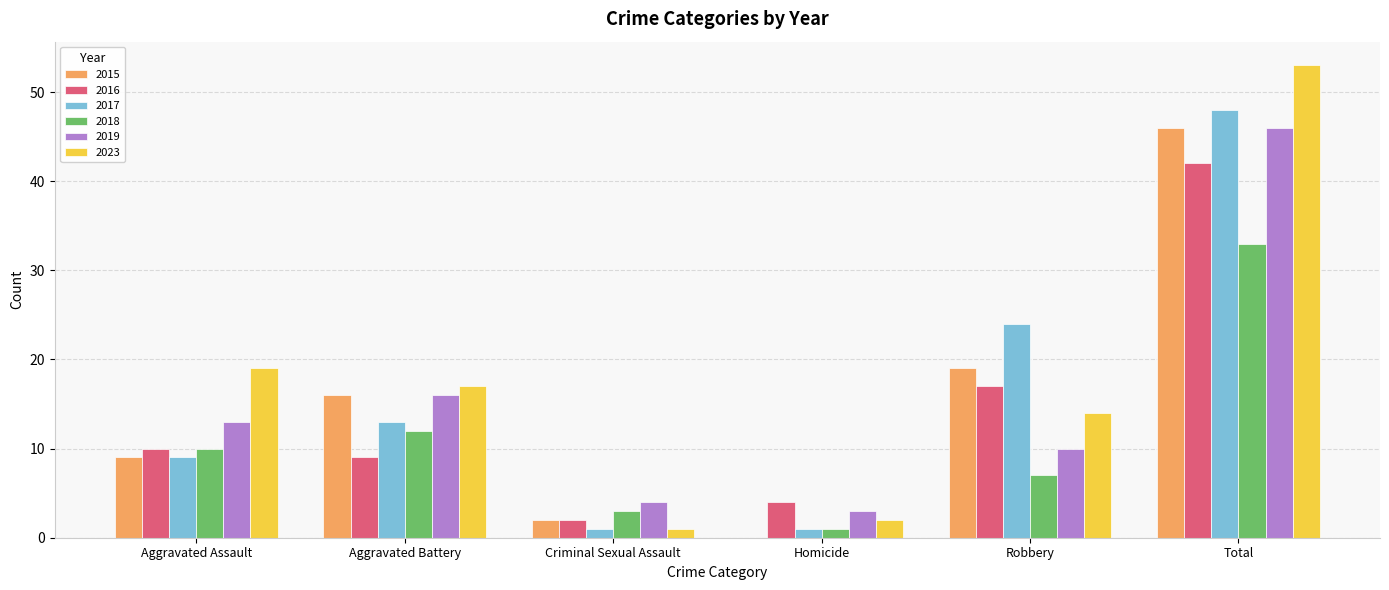

Which series has the largest total across all categories?

2023